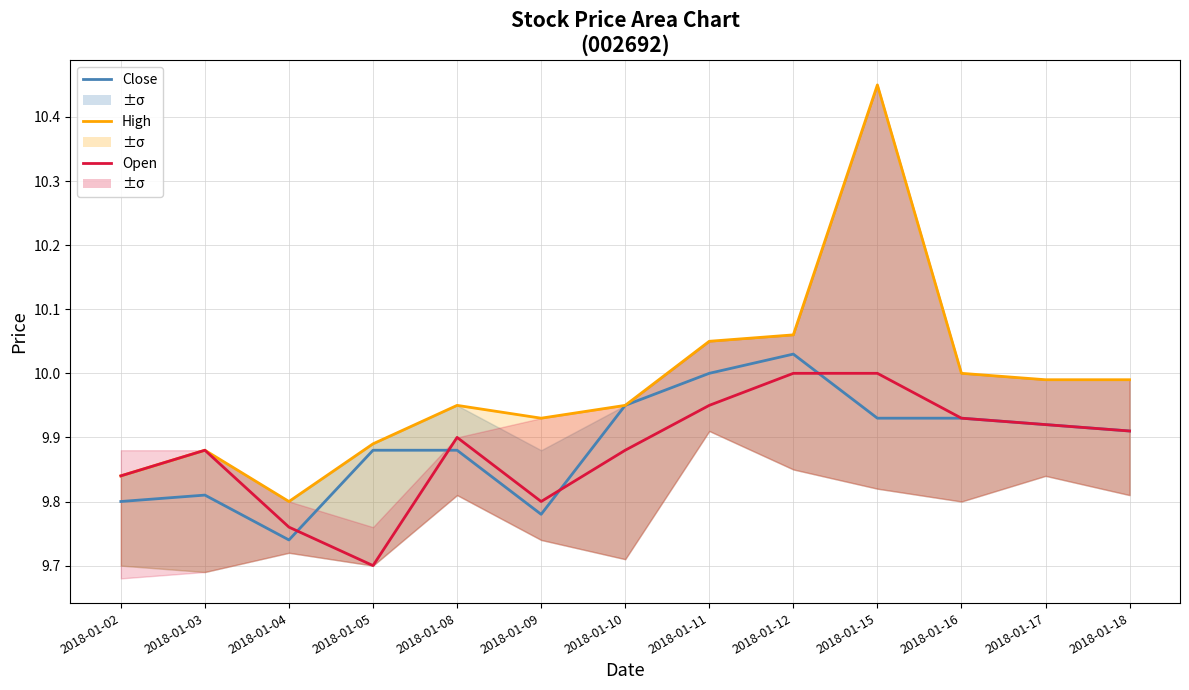

How many categories are shown in the chart?

13